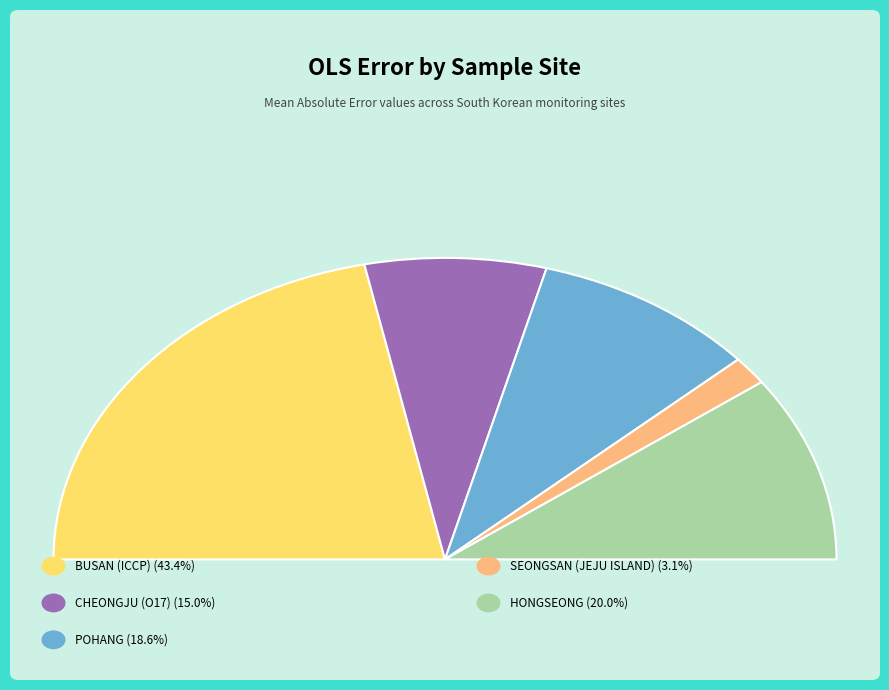

Do SEONGSAN (JEJU ISLAND) and CHEONGJU (O17) together represent more than half of the pie?

No